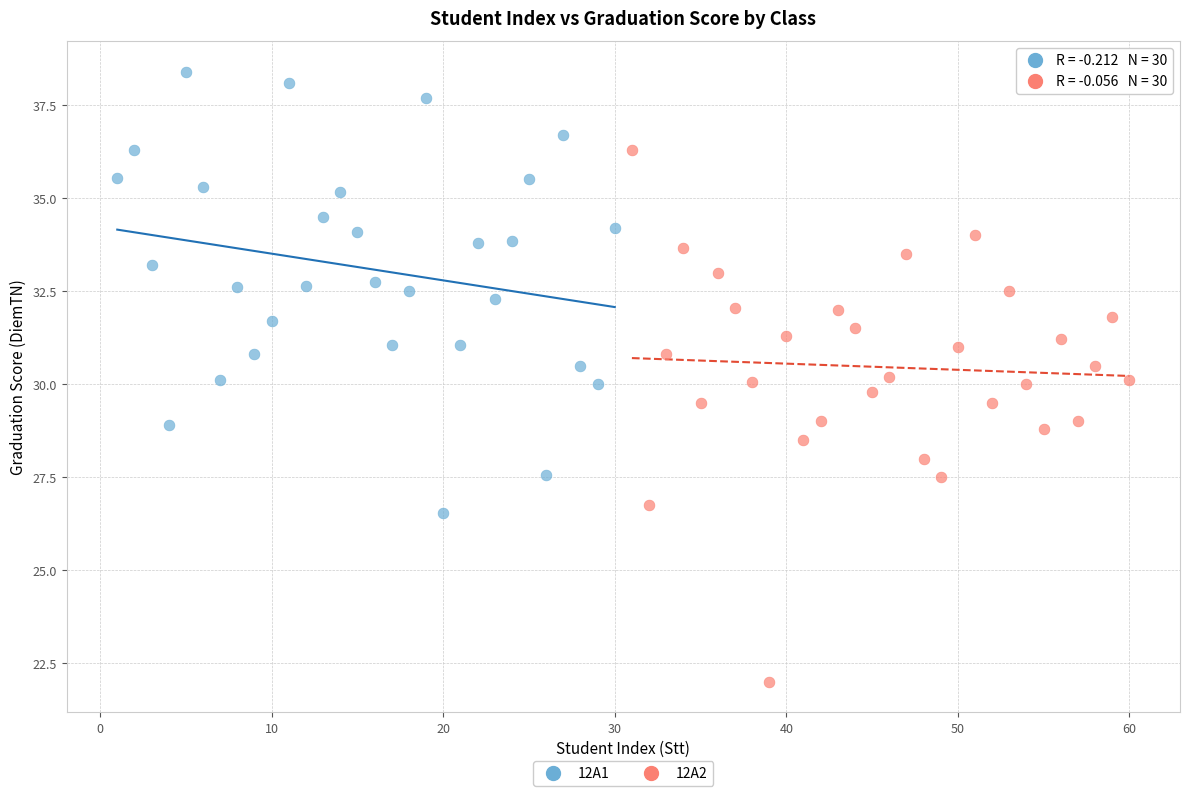

Which series has the widest spread of Y values?

12A2